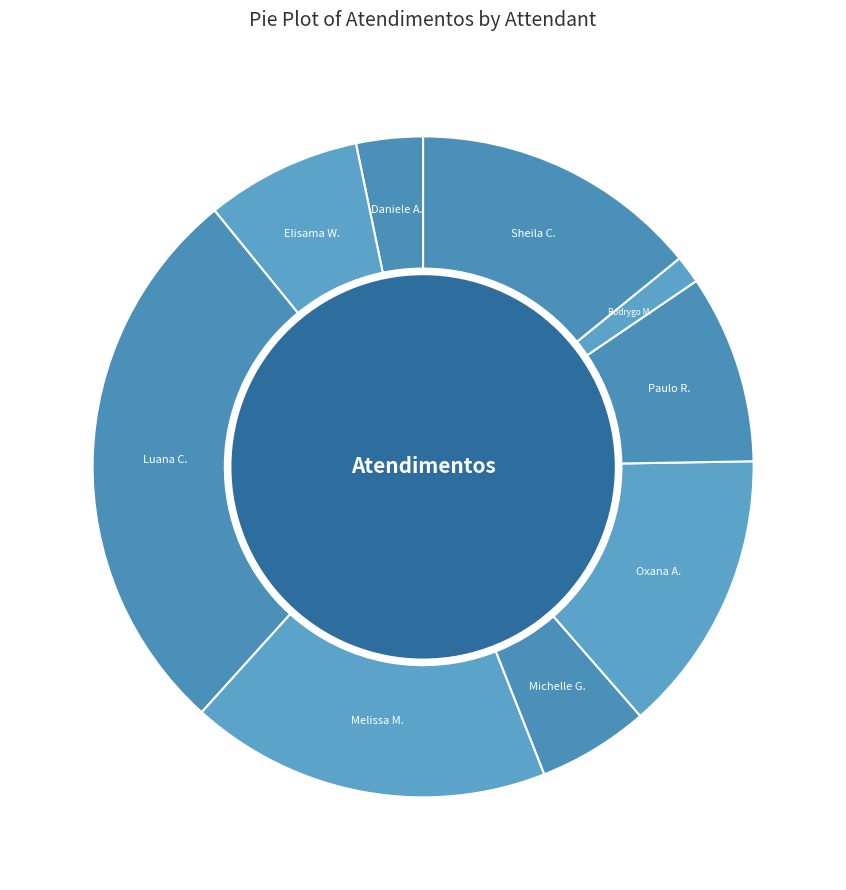

Is there any slice that represents more than half of the pie?

No